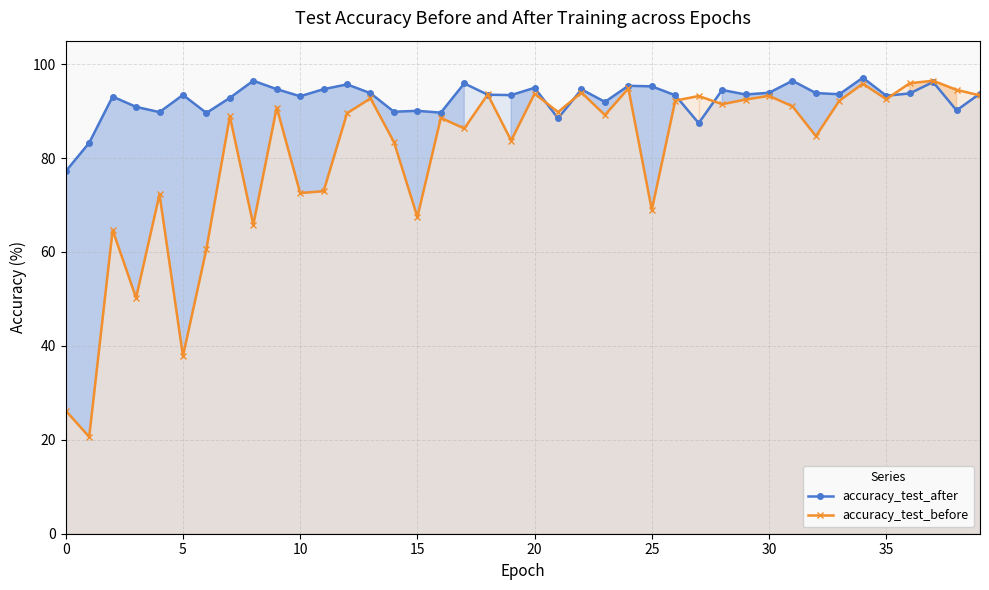

What is the sum of the accuracy_test_after values at 34 and 30?

191.0